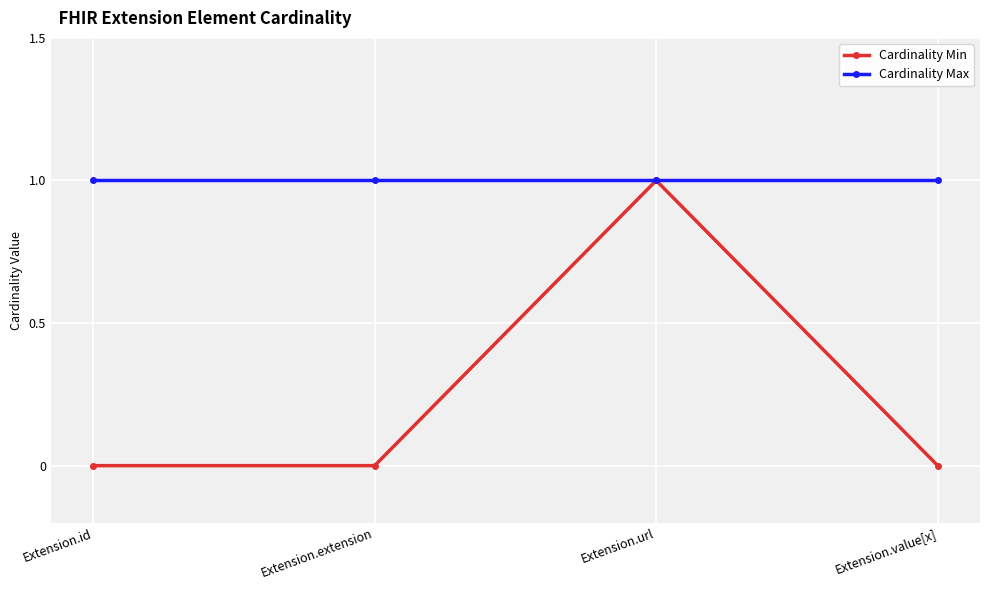

How many distinct data groups are displayed?

2